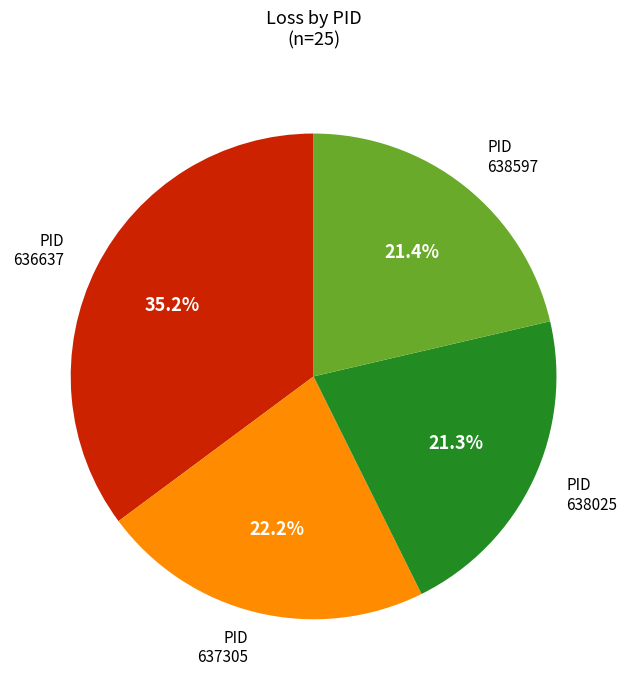

Does 636637 account for over 50% of the chart?

No